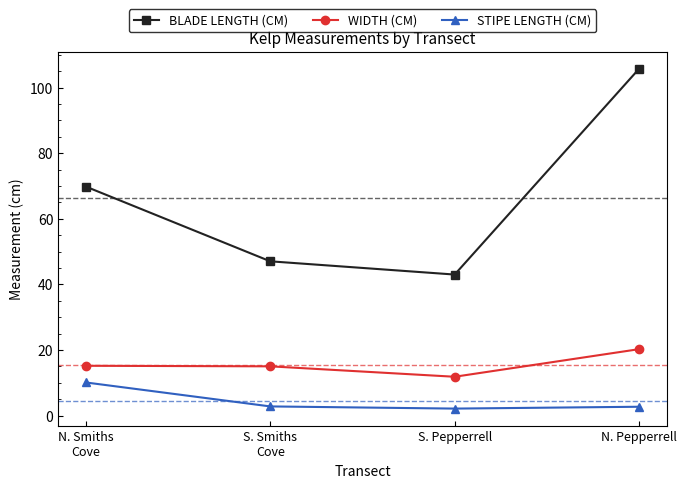

What is the label of the 1st point from the right?

N. Pepperrell